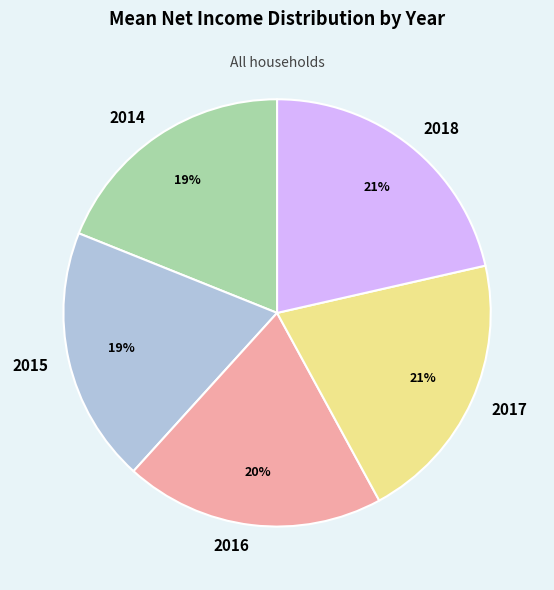

To the nearest percent, what portion does 2016 represent?

20%